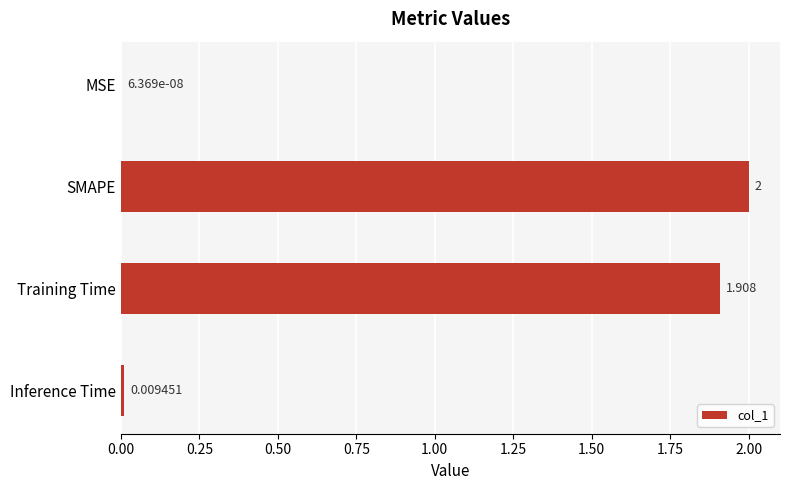

Which label corresponds to the largest value in the chart?

SMAPE